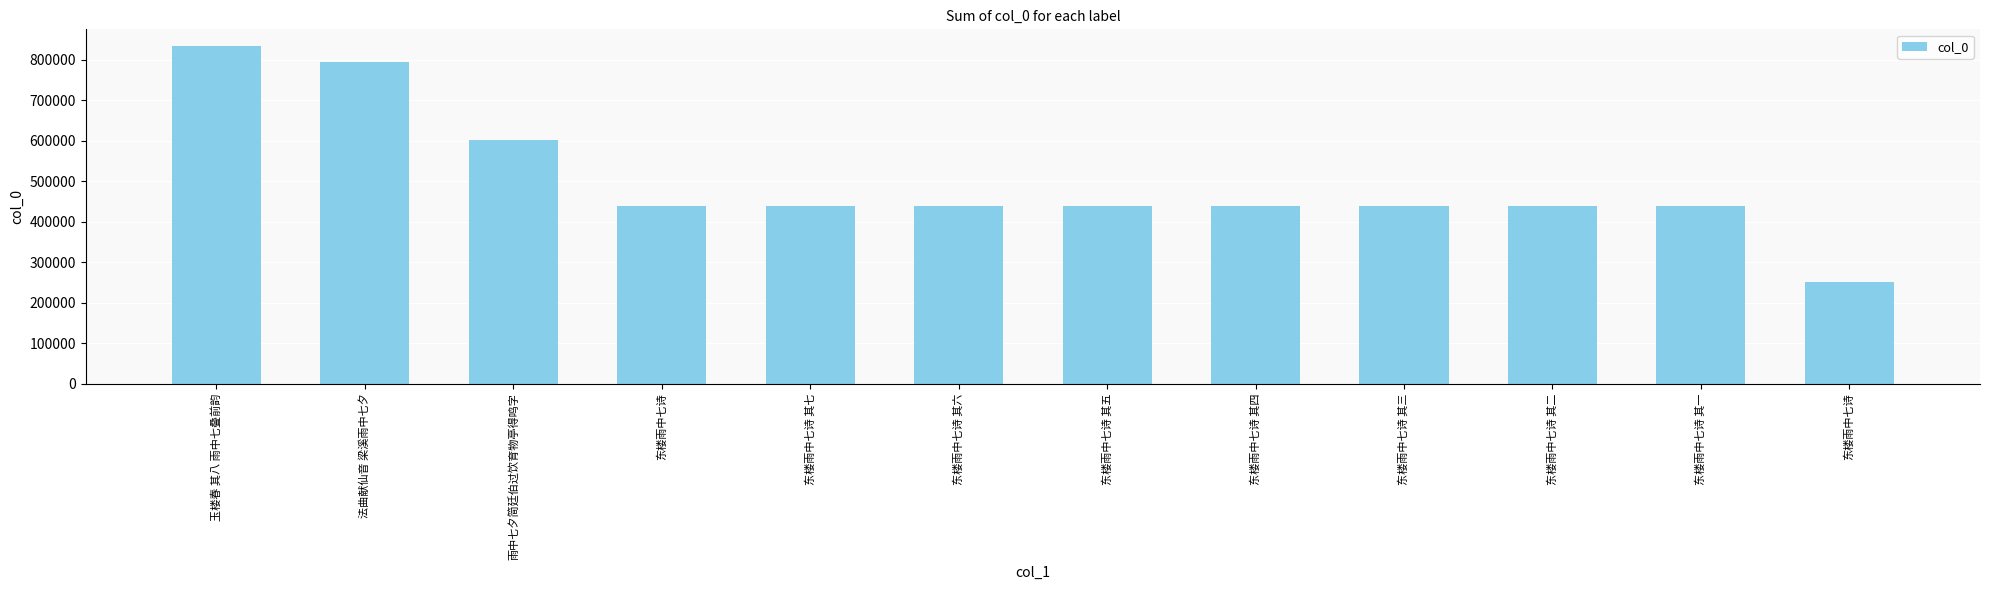

How many data points does each series have?

12